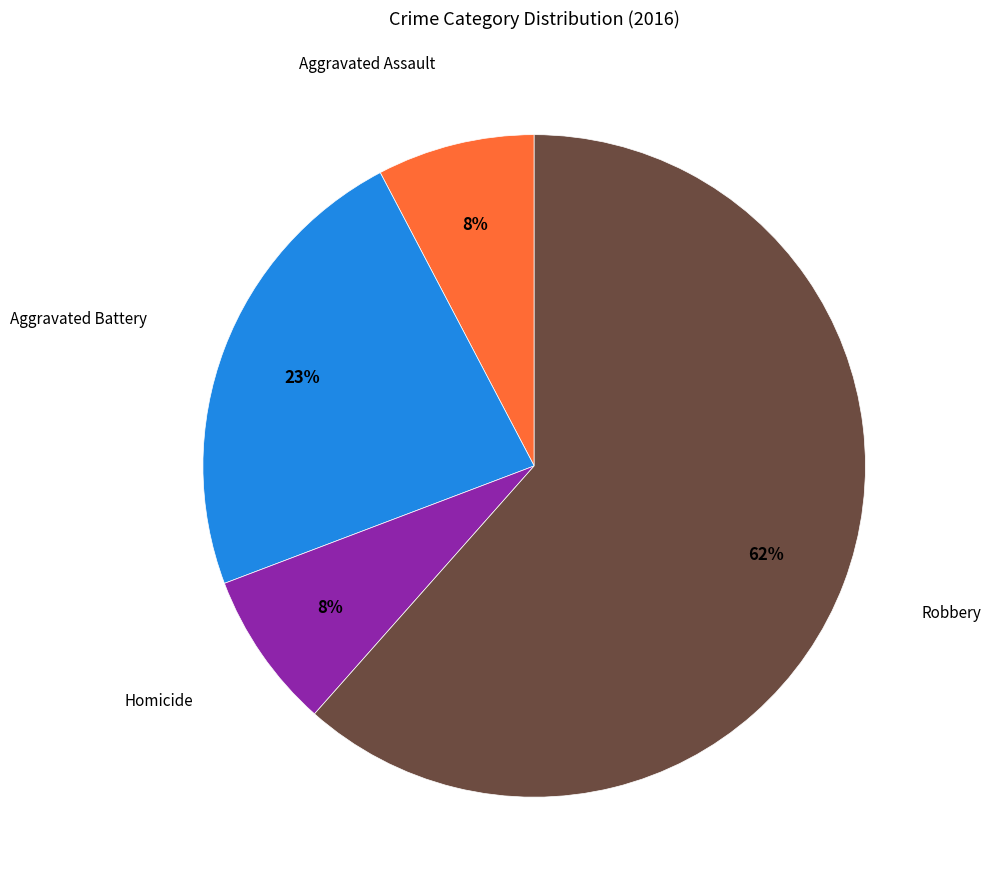

Is there a majority slice in this chart?

Yes